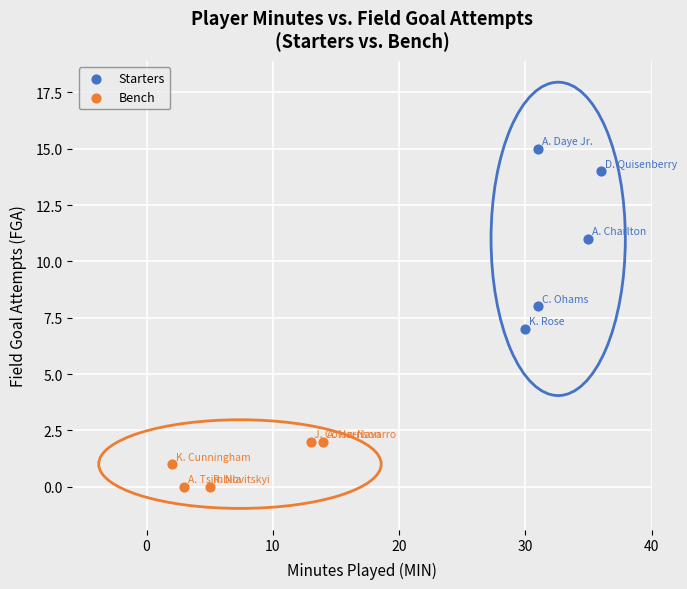

Which series contains the highest Y value?

Starters